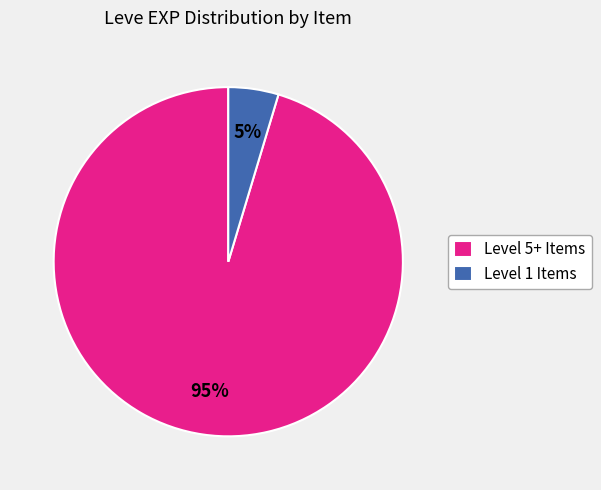

Combined, do Level 5+ Items and Level 1 Items account for over 50%?

Yes